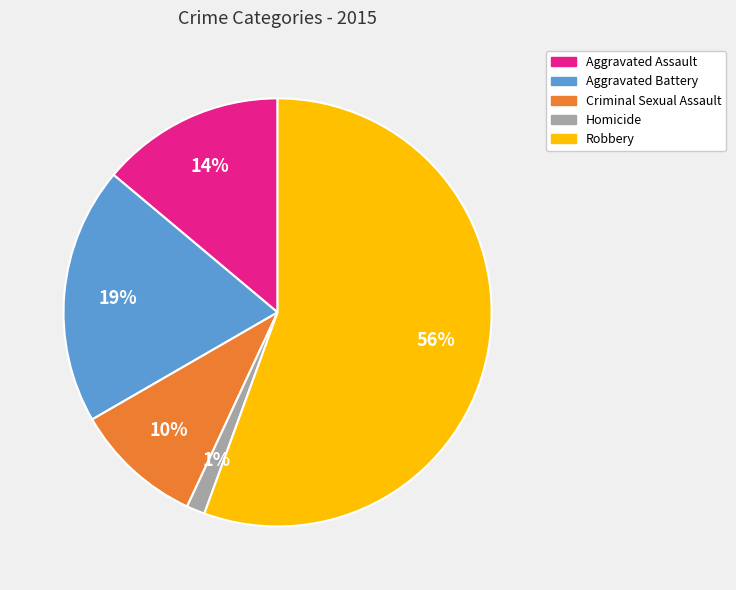

Between Homicide and Criminal Sexual Assault, which is larger?

Criminal Sexual Assault